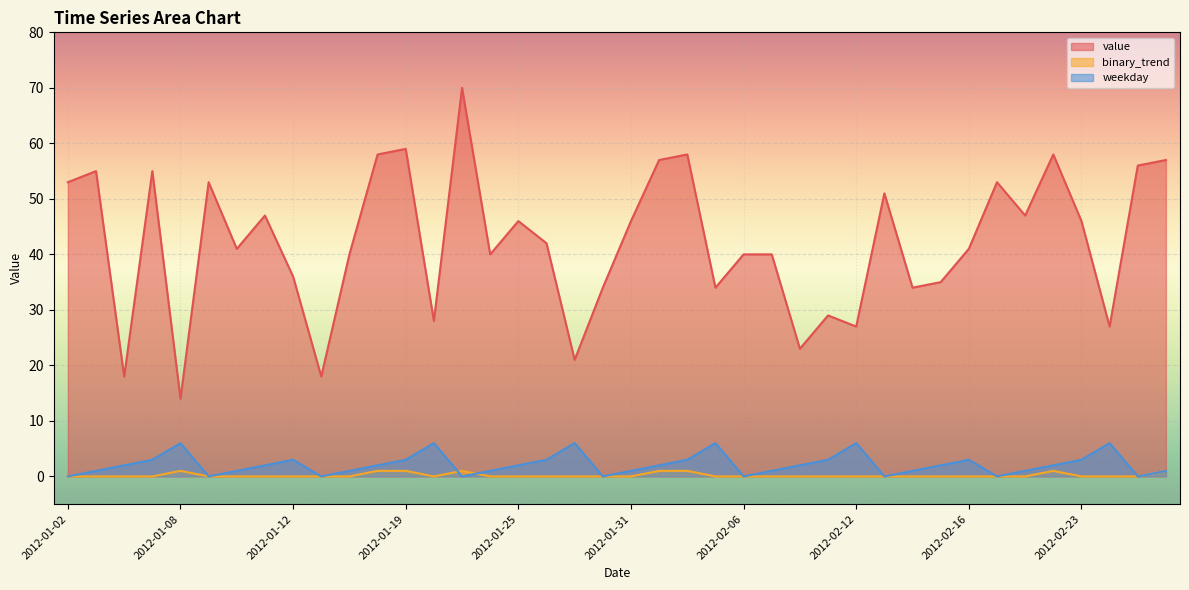

What position from the left is 2012-01-08?

5